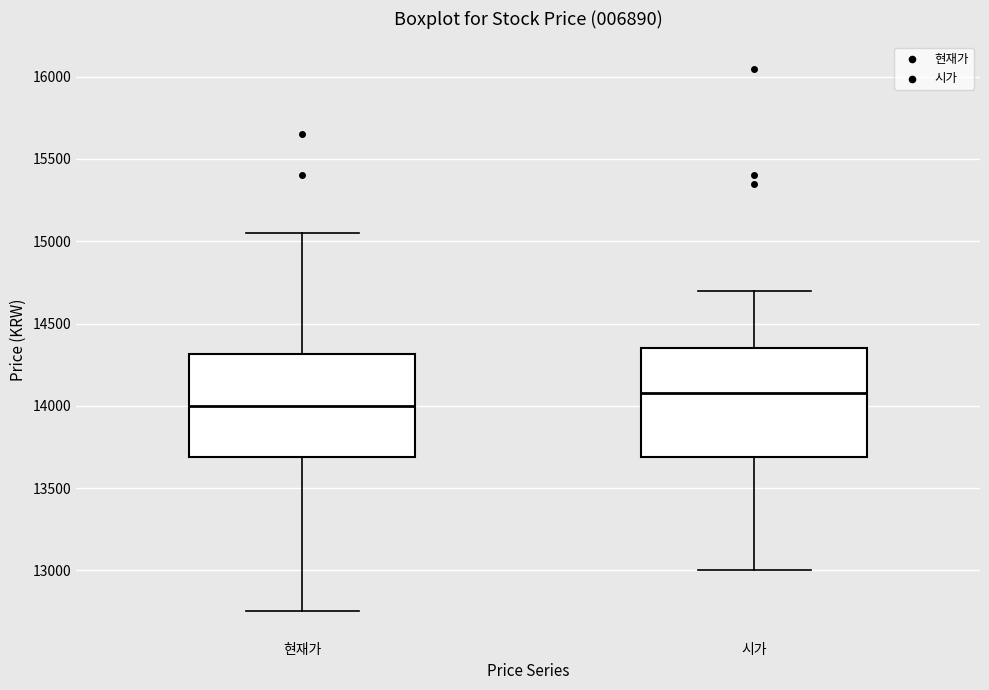

Reading left to right, read every box against the y-axis: the position of its median line, the range the box covers, and the ends of its whiskers. The values are not printed on the chart, so give them approximately, as read against the axis.

현재가: median 14000, box 13700 to 14300, whiskers 12750 to 15050
시가: median 14100, box 13700 to 14350, whiskers 13000 to 14700